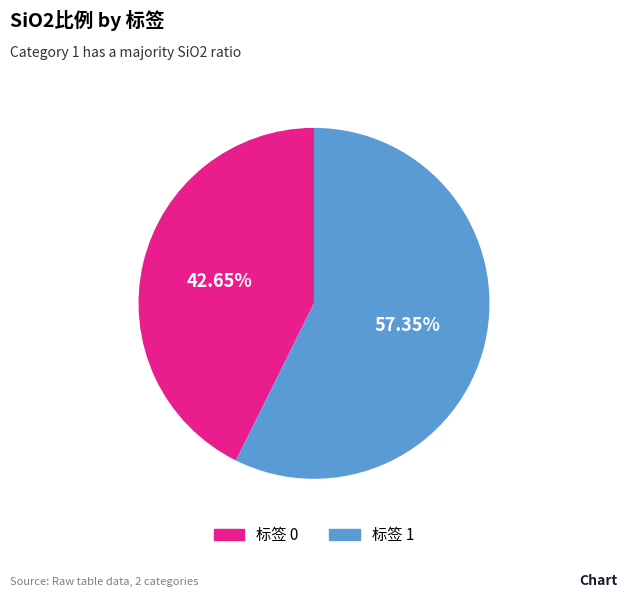

Is there a majority slice in this chart?

Yes